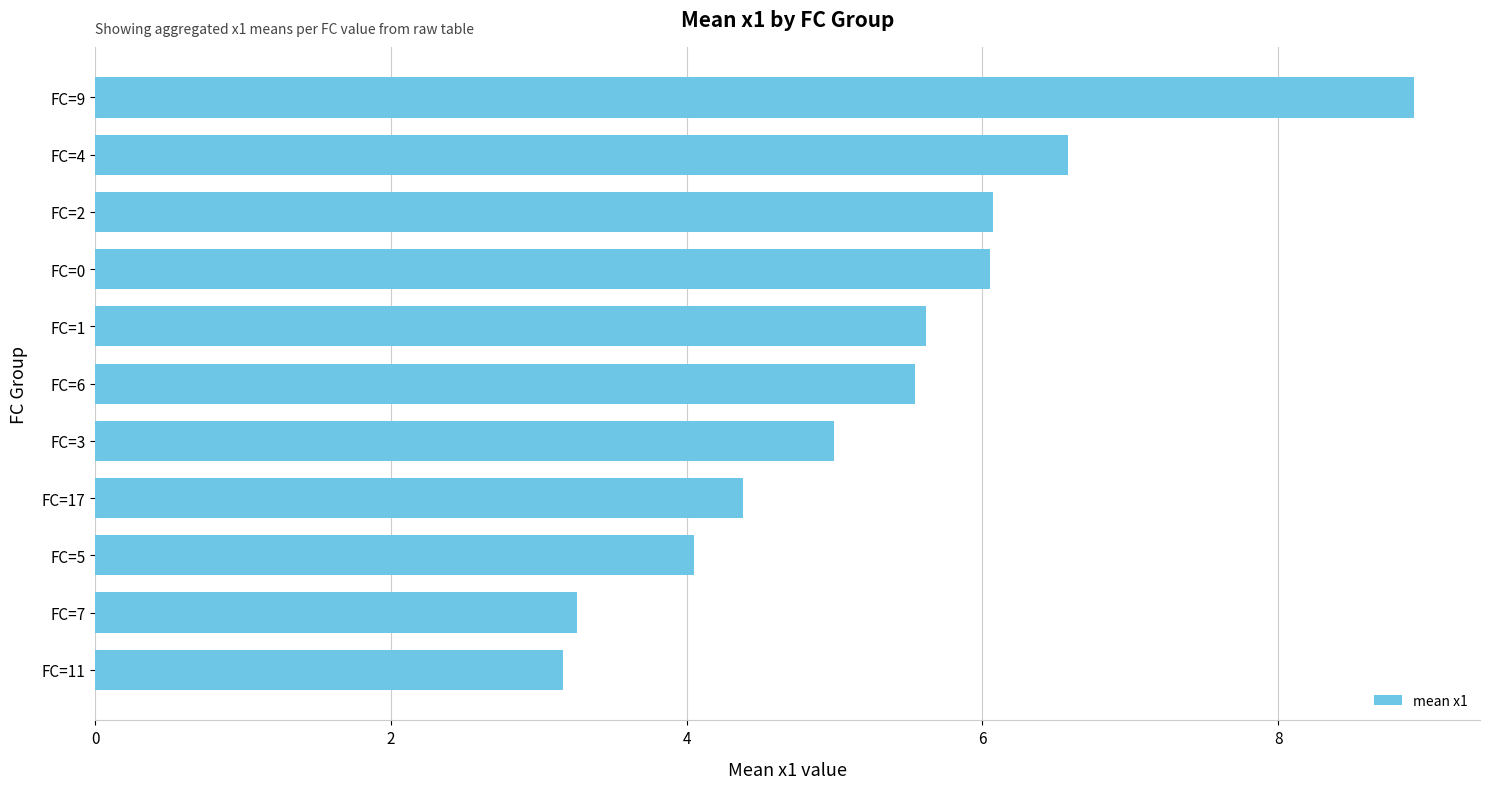

Is it true that the value at FC=3 is 5.0?

True